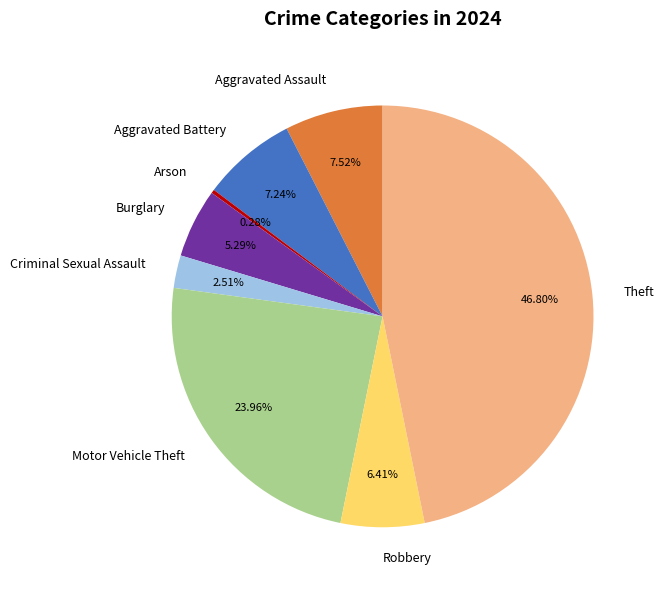

What is the smallest slice in the pie chart?

Arson